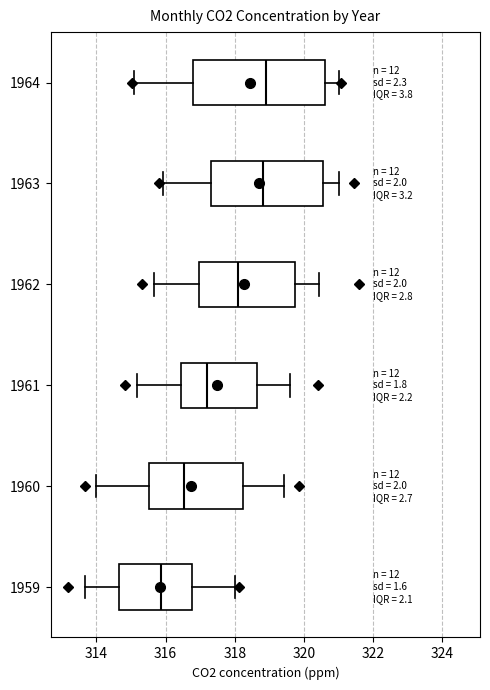

Reading bottom to top, read every box against the x-axis: the position of its median line, the range the box covers, and the ends of its whiskers. The values are not printed on the chart, so give them approximately, as read against the axis.

1959: median 315.8, box 314.6 to 316.8, whiskers 313.6 to 318.0
1960: median 316.6, box 315.6 to 318.2, whiskers 314.0 to 319.4
1961: median 317.2, box 316.4 to 318.6, whiskers 315.2 to 319.6
1962: median 318.0, box 317.0 to 319.8, whiskers 315.6 to 320.4
1963: median 318.8, box 317.4 to 320.6, whiskers 316.0 to 321.0
1964: median 318.8, box 316.8 to 320.6, whiskers 315.0 to 321.0